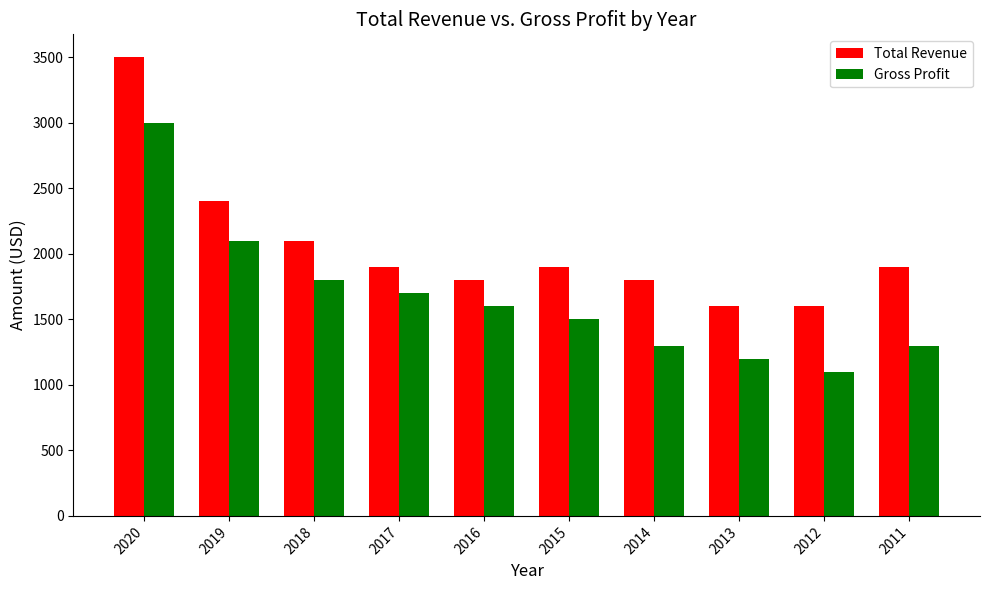

Reading left to right, what are all the values shown in this chart?

Total Revenue: 2020=3500	2019=2400	2018=2100	2017=1900	2016=1800	2015=1900	2014=1800	2013=1600	2012=1600	2011=1900
Gross Profit: 2020=3000	2019=2100	2018=1800	2017=1700	2016=1600	2015=1500	2014=1300	2013=1200	2012=1100	2011=1300